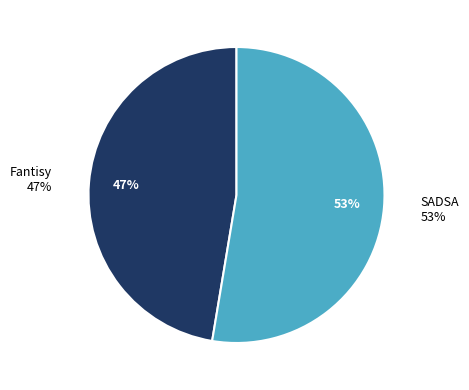

To the nearest percent, what percentage of the pie is Fantisy?

47%